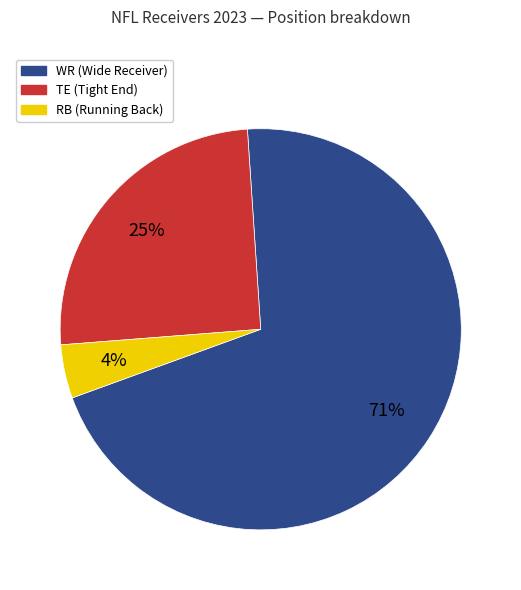

Is the sum of RB (Running Back) and TE (Tight End) greater than half?

No